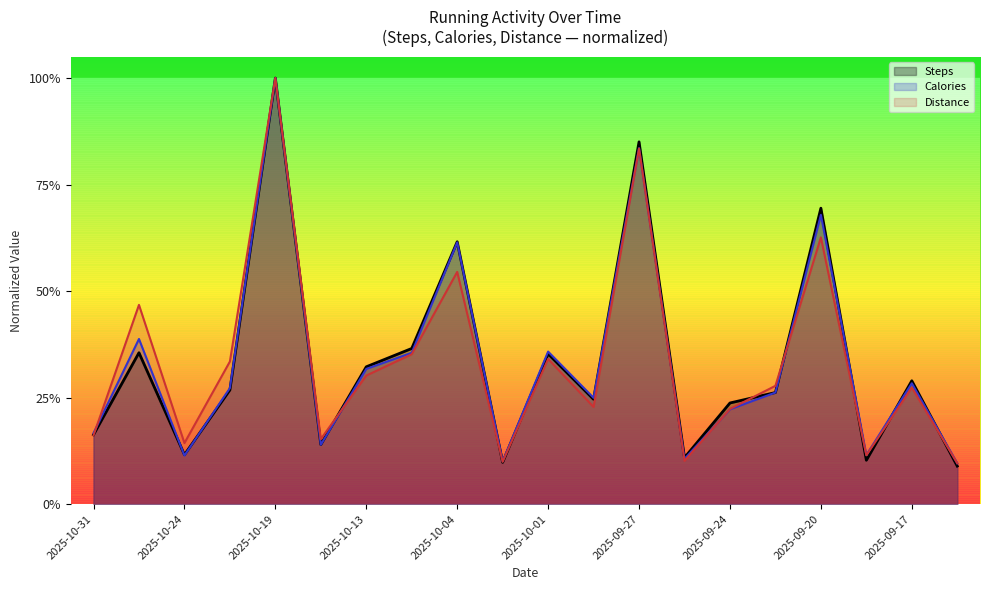

Reading right to left, what are all the values shown in this chart?

Steps: 0.1	0.3	0.1	0.7	0.3	0.2	0.1	0.9	0.2	0.4	0.1	0.6	0.4	0.3	0.1	1.0	0.3	0.1	0.4	0.2
Calories: 0.1	0.3	0.1	0.7	0.3	0.2	0.1	0.8	0.2	0.4	0.1	0.6	0.4	0.3	0.1	1.0	0.3	0.1	0.4	0.2
Distance: 0.1	0.3	0.1	0.6	0.3	0.2	0.1	0.8	0.2	0.3	0.1	0.5	0.4	0.3	0.2	1.0	0.3	0.1	0.5	0.2